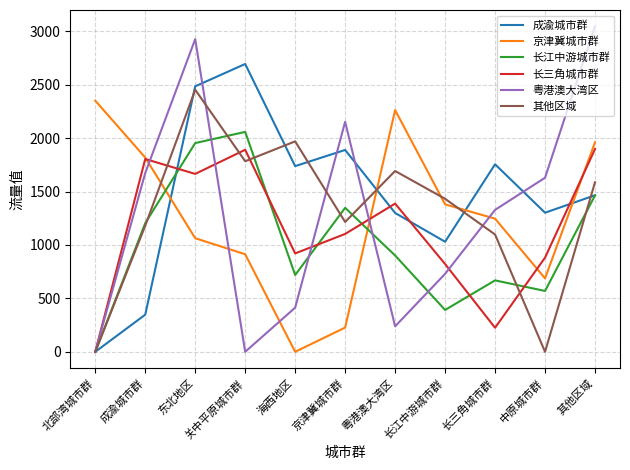

What is the sum of all 粤港澳大湾区 values?

14139.5